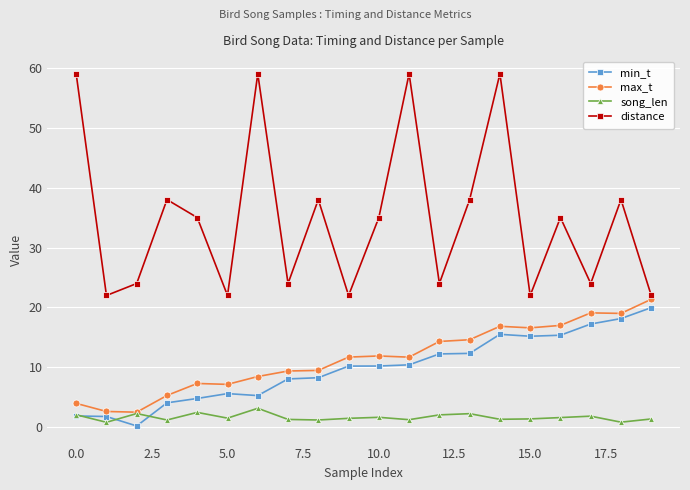

True or false: distance has more than 2 interior local peaks.

True